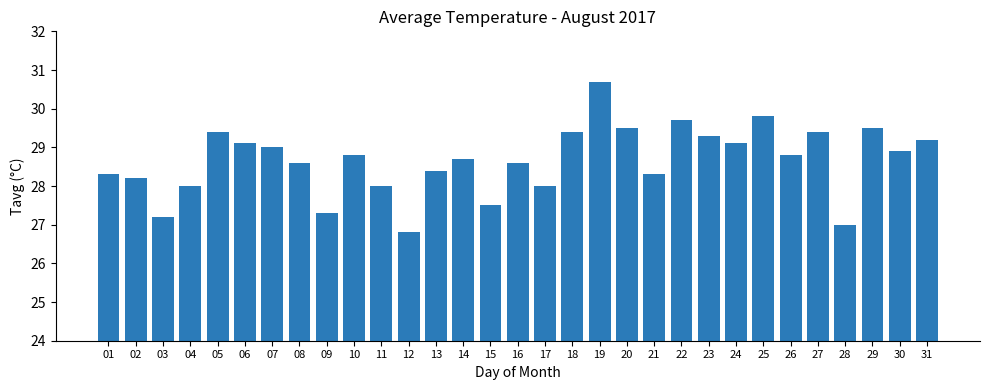

What is the value of the 19th bar from the left?

30.7